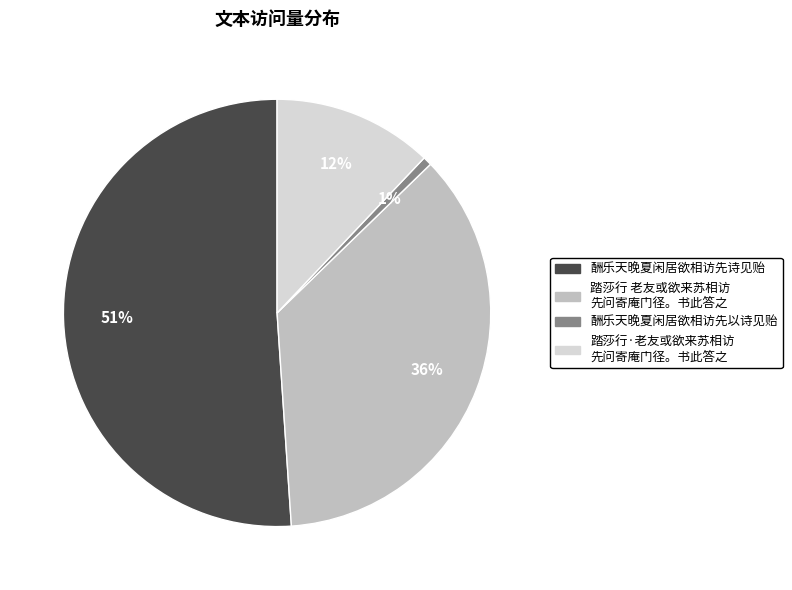

To the nearest percent, what is the average slice percentage?

25%